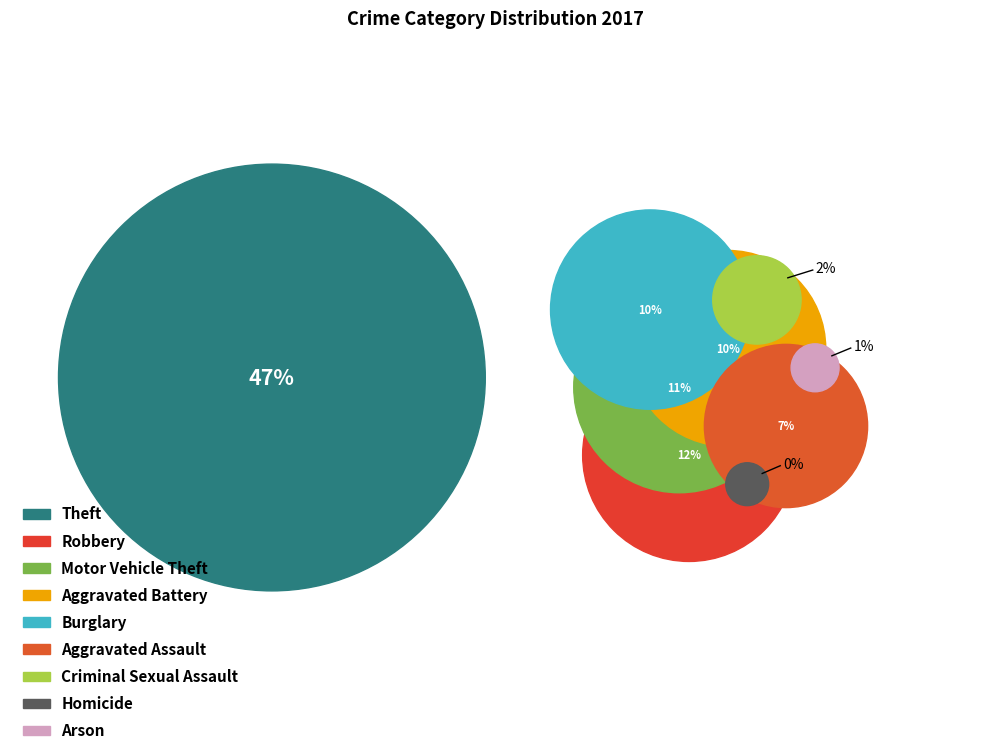

To the nearest percent, what is the average slice percentage?

11%